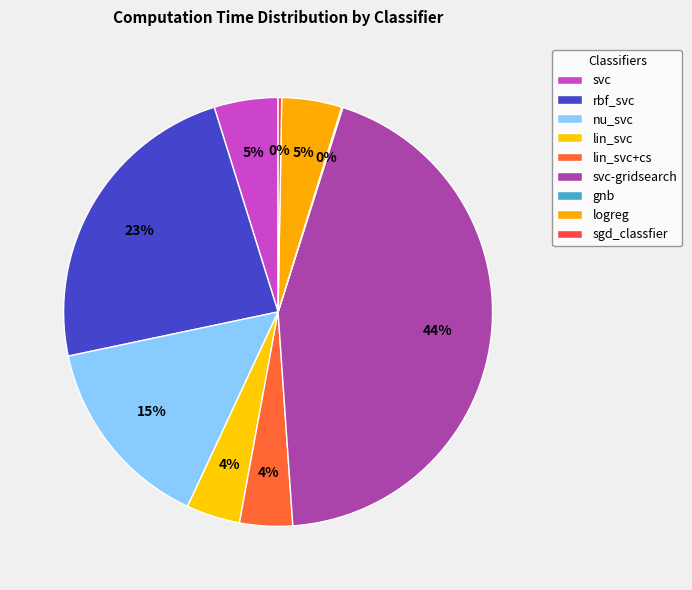

Is it true that rbf_svc is 23% of the pie?

True